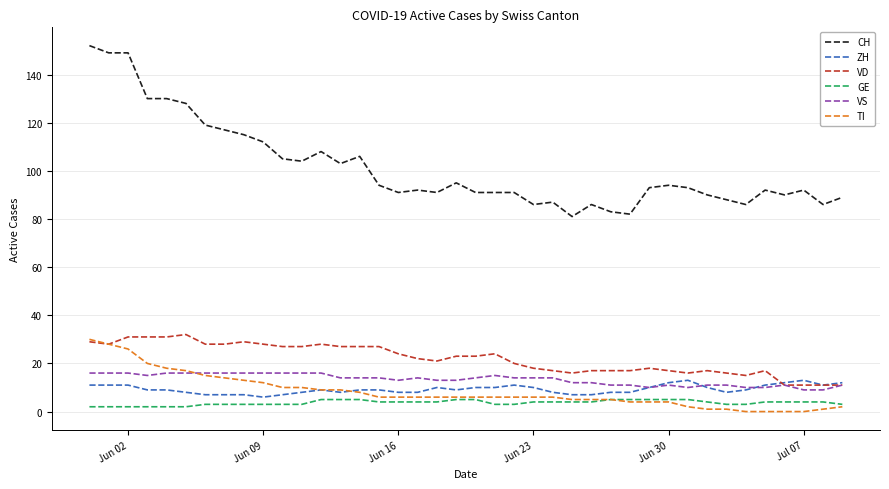

What is the maximum value shown in the chart?

152